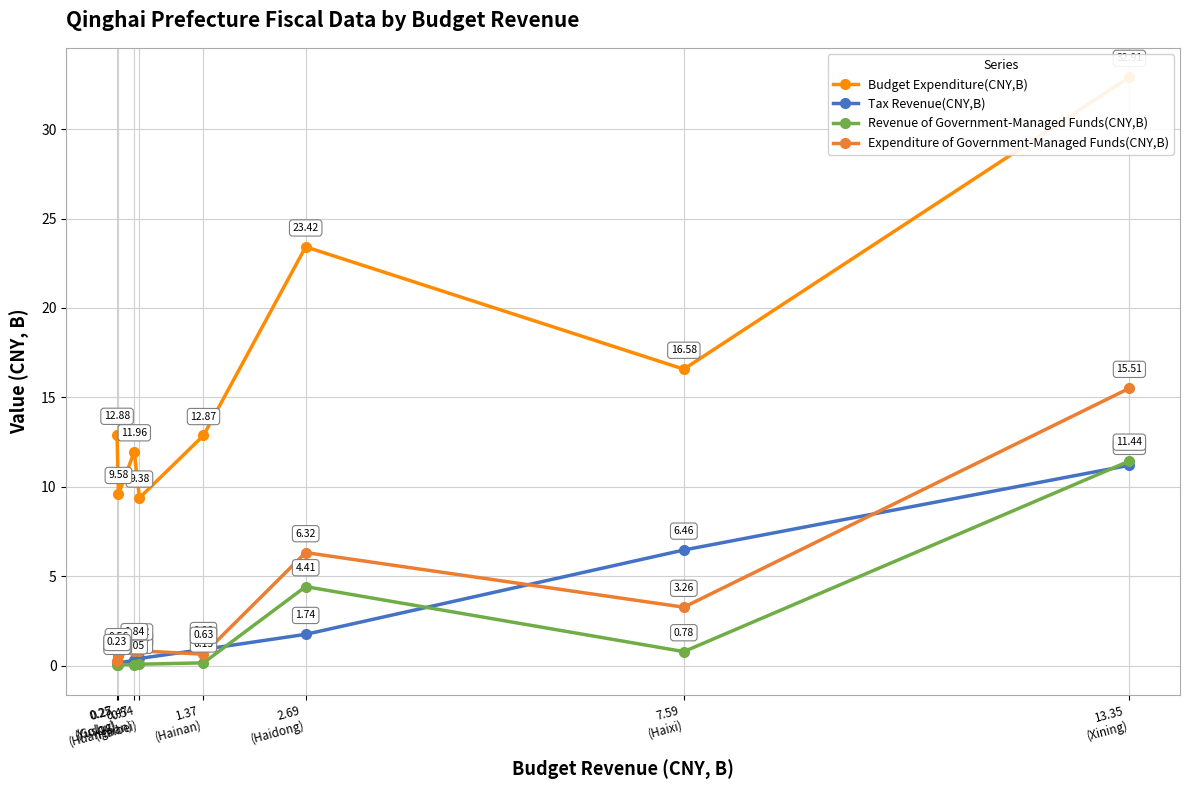

At which label does Tax Revenue(CNY,B) reach its peak?

13.35
(Xining)